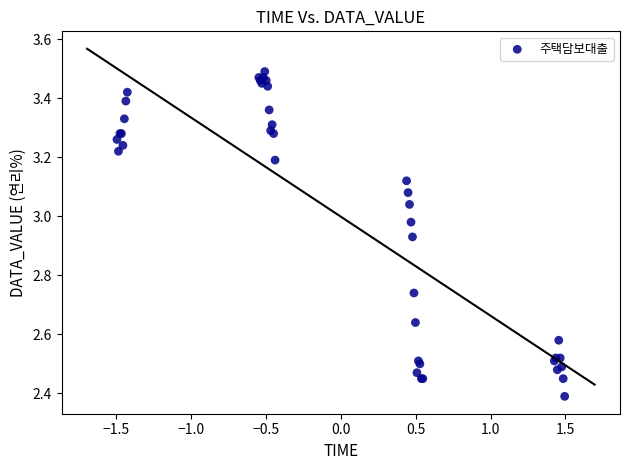

What Y value in the scatter plot is closest to 2?

2.4